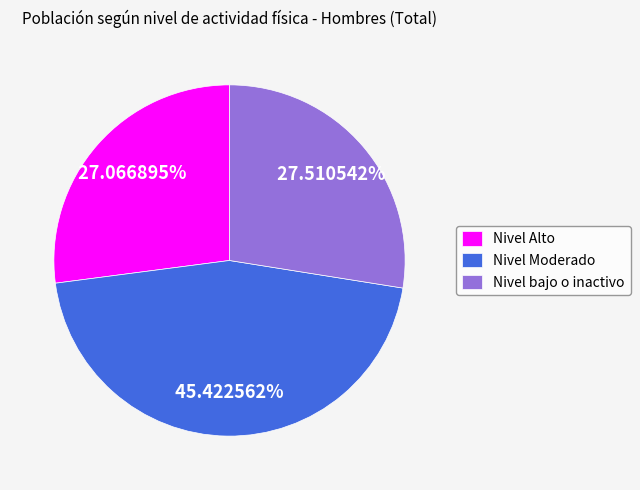

The Nivel bajo o inactivo slice represents 28% of the pie. True or false?

True